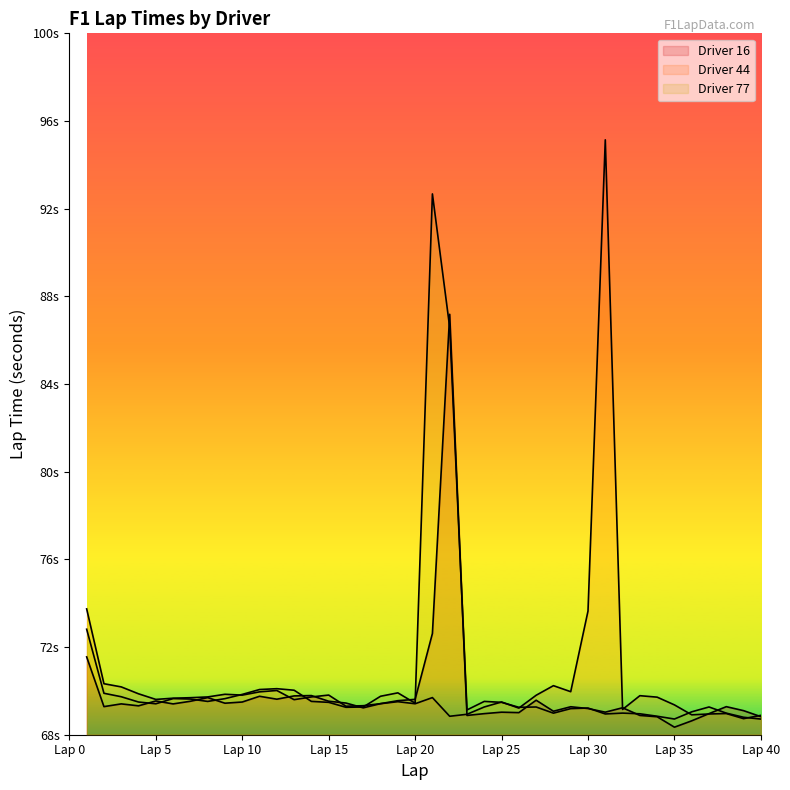

Reading left to right, list all the values displayed in this chart.

Driver 16: 71.6	69.3	69.4	69.3	69.5	69.4	69.5	69.7	69.4	69.5	69.8	69.6	69.8	69.8	69.5	69.4	69.2	69.4	69.6	69.6	72.6	87.2	68.9	69.0	69.0	69.0	69.6	69.1	69.3	69.2	69.0	69.2	68.9	68.8	68.3	68.6	69.0	69.3	69.1	68.8
Driver 44: 73.7	70.3	70.2	69.9	69.6	69.7	69.7	69.7	69.8	69.8	70.0	70.0	69.6	69.7	69.8	69.3	69.3	69.4	69.5	69.4	69.7	68.8	68.9	69.3	69.5	69.2	69.8	70.2	70.0	73.6	95.1	69.2	69.8	69.7	69.4	68.9	68.9	69.0	68.7	68.9
Driver 77: 72.8	69.9	69.7	69.5	69.4	69.6	69.6	69.5	69.6	69.8	70.1	70.1	70.0	69.5	69.5	69.3	69.3	69.8	69.9	69.4	92.7	86.6	69.1	69.5	69.5	69.3	69.3	69.0	69.2	69.2	68.9	69.0	69.0	68.8	68.7	69.0	69.3	69.0	68.8	68.7